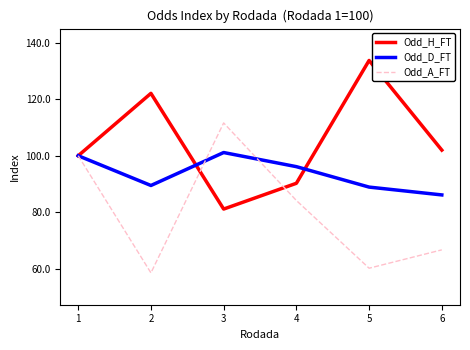

List the series in order of their overall mean, lowest first.

Odd_A_FT, Odd_D_FT, Odd_H_FT